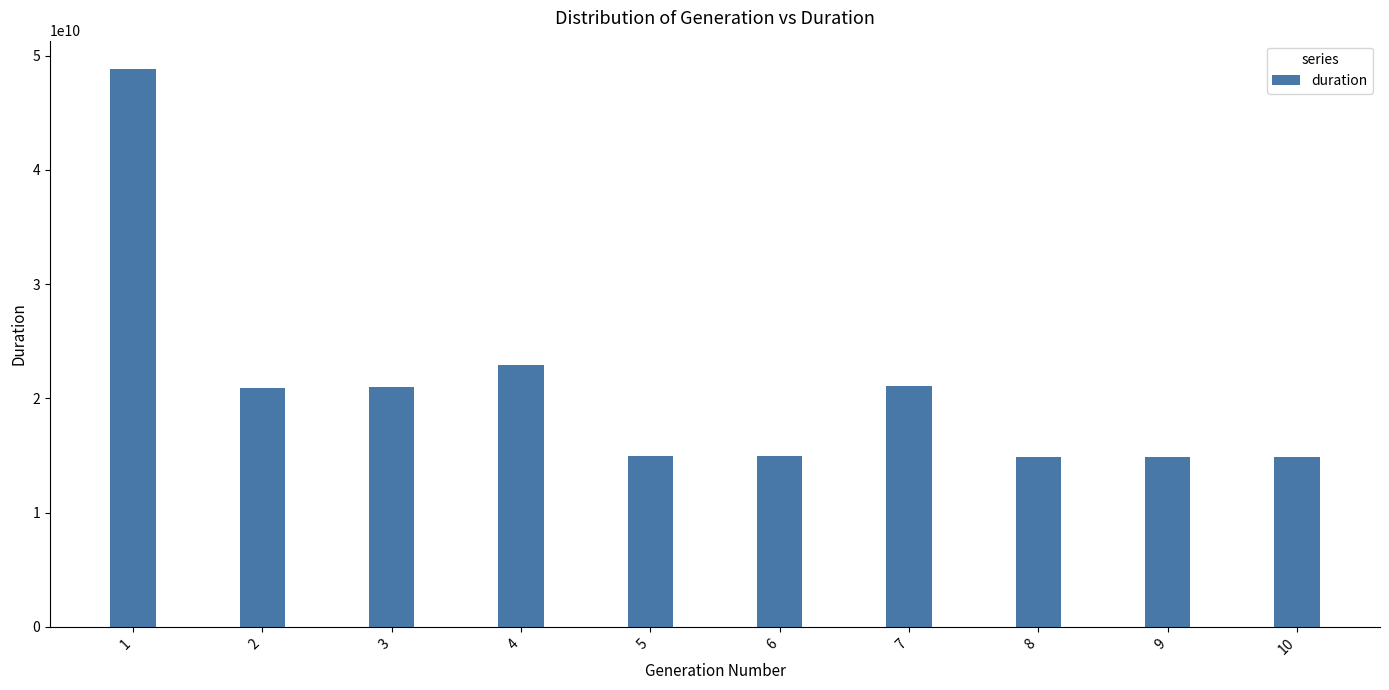

What is the smallest value displayed?

14859008625